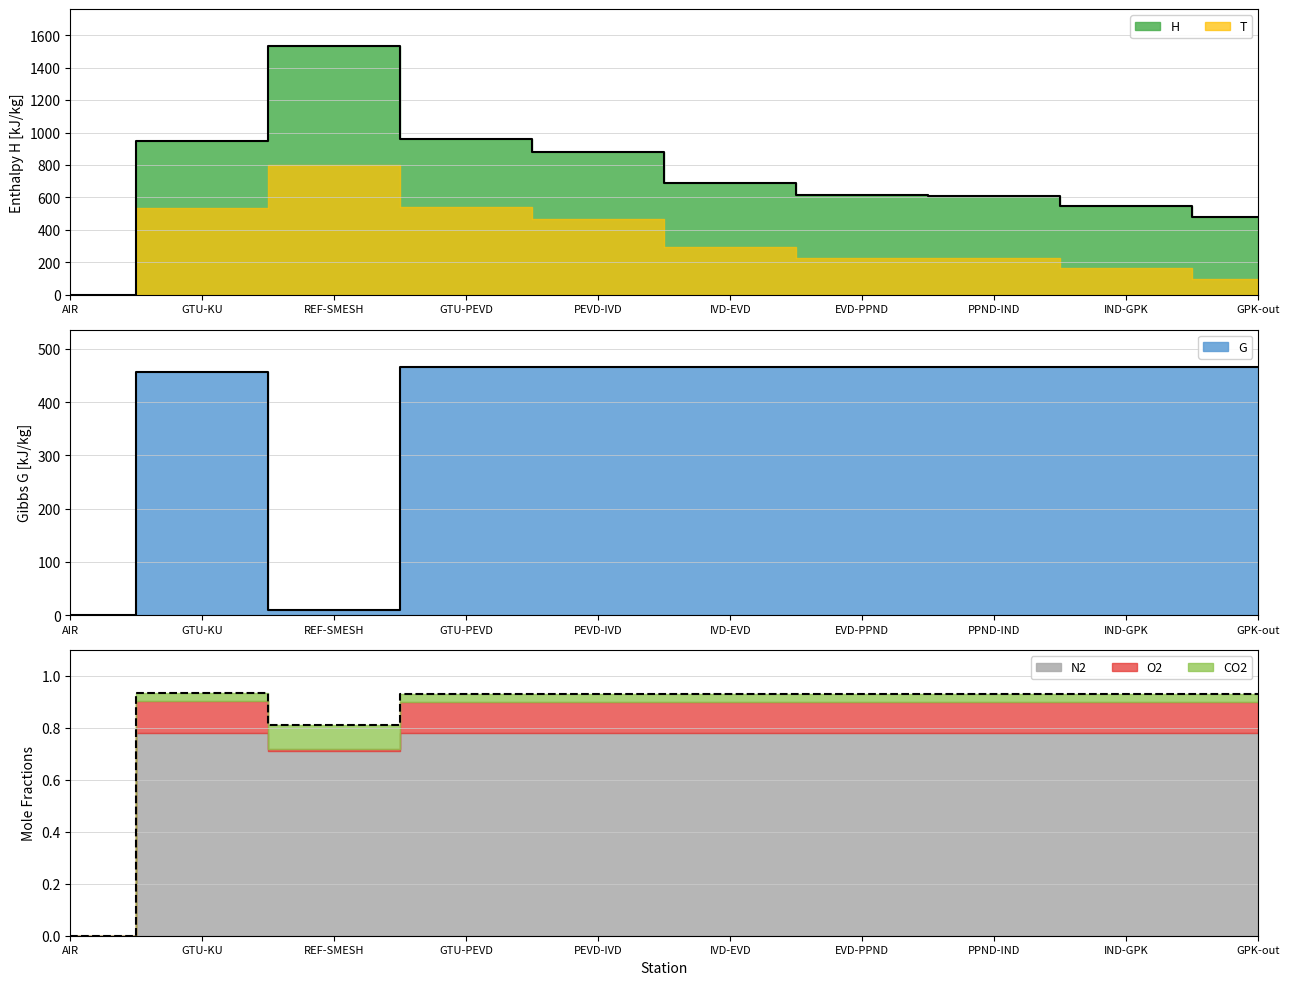

Read the H value at PPND-IND.

612.0